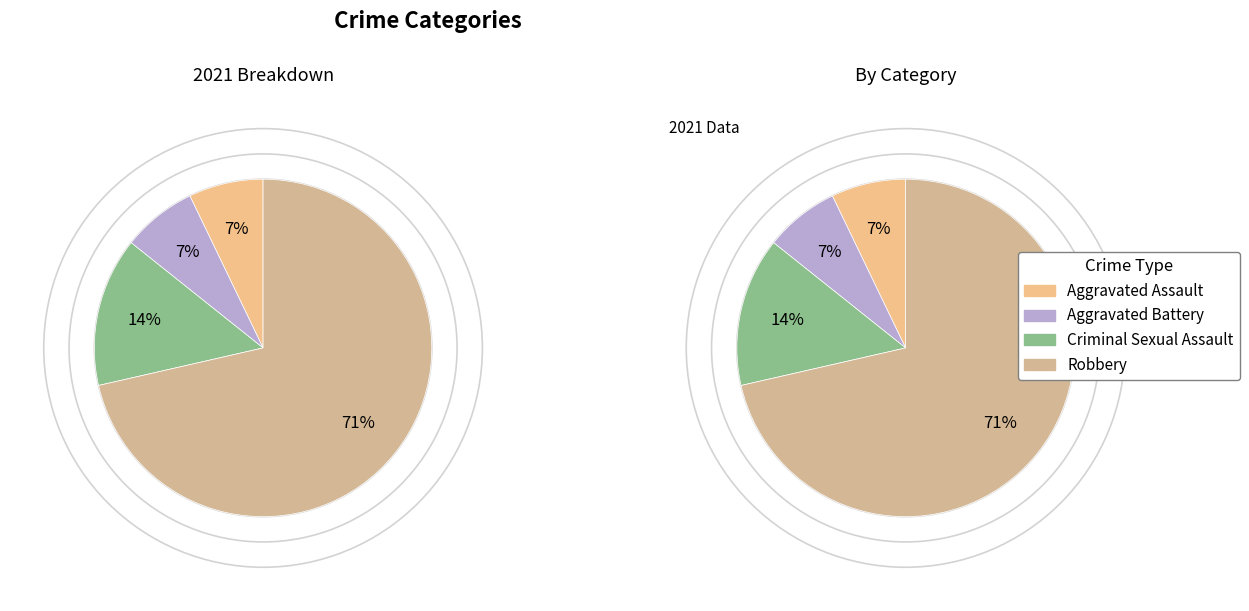

Do Aggravated Assault and Robbery together represent more than half of the pie?

Yes